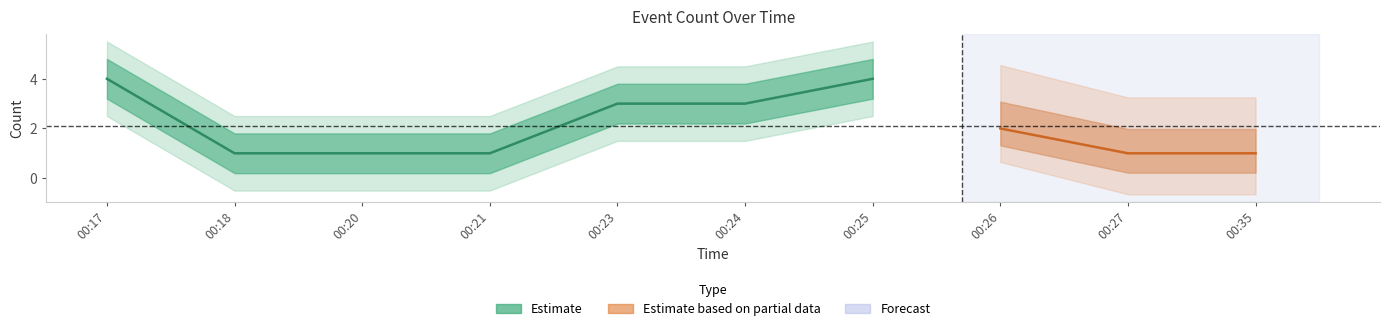

At which label is the value closest to 2?

00:26